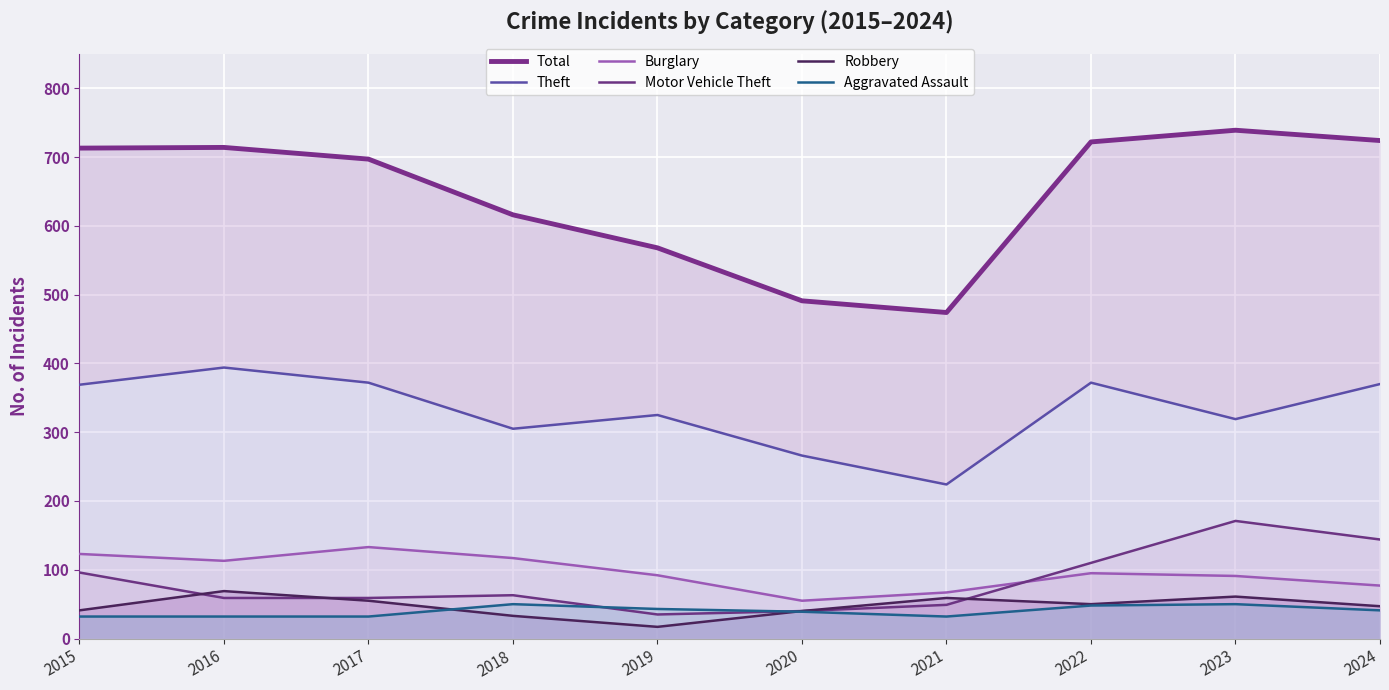

The Theft series shows 369 at 2015. True or false?

True